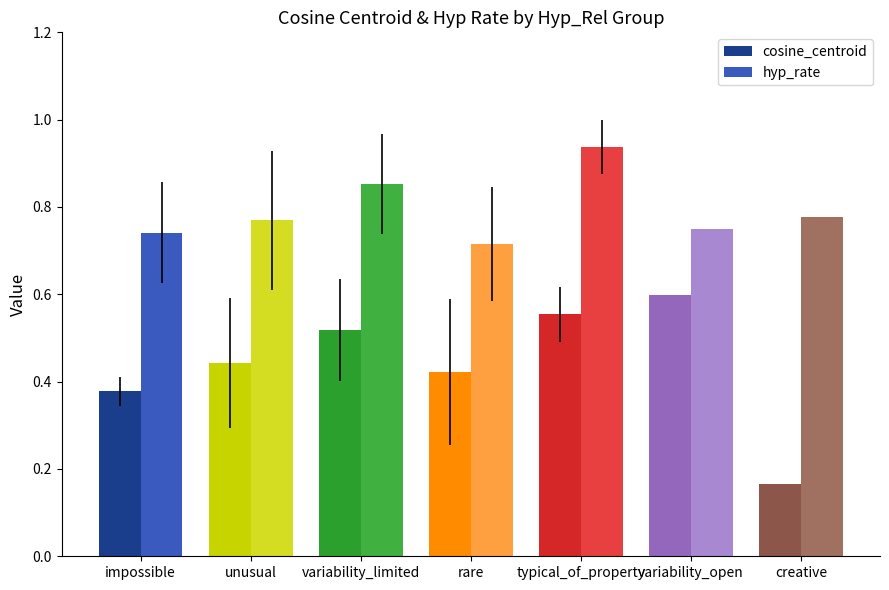

At which label does cosine_centroid reach its peak?

variability_open